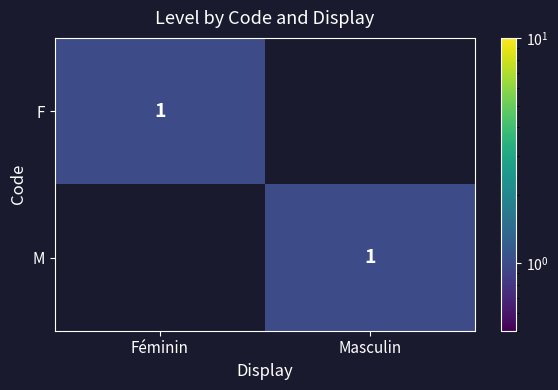

True or false: F has a value of 2 at Féminin.

False